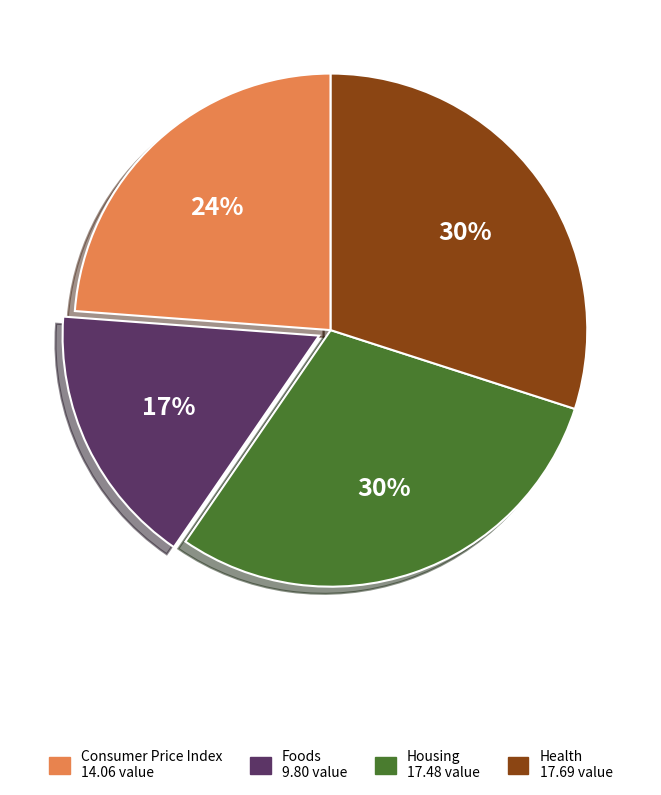

To the nearest percent, what is the difference between the largest and smallest slice percentages?

13%